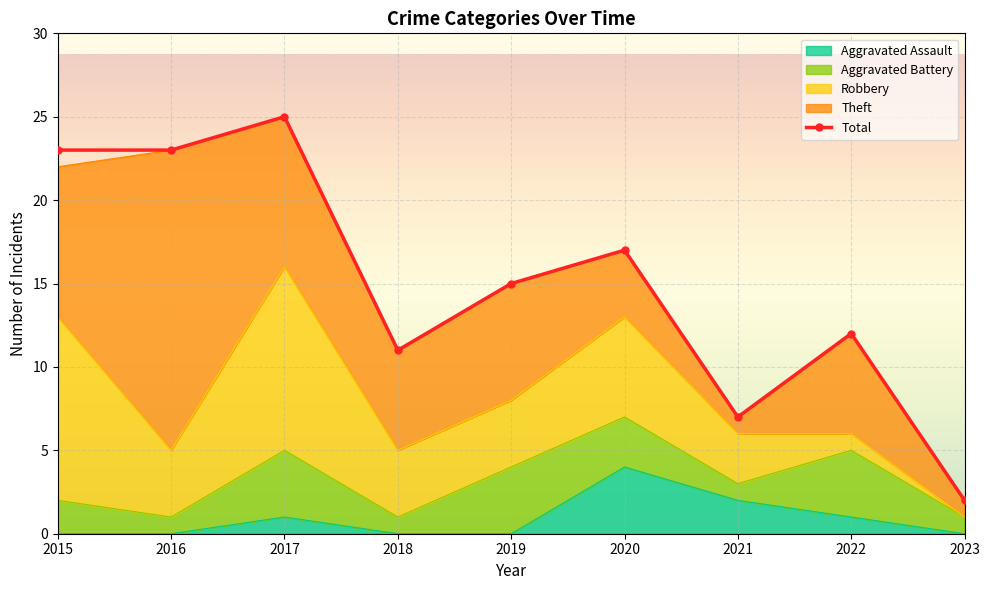

What is the value of the Robbery point at the 7th from the left?

3